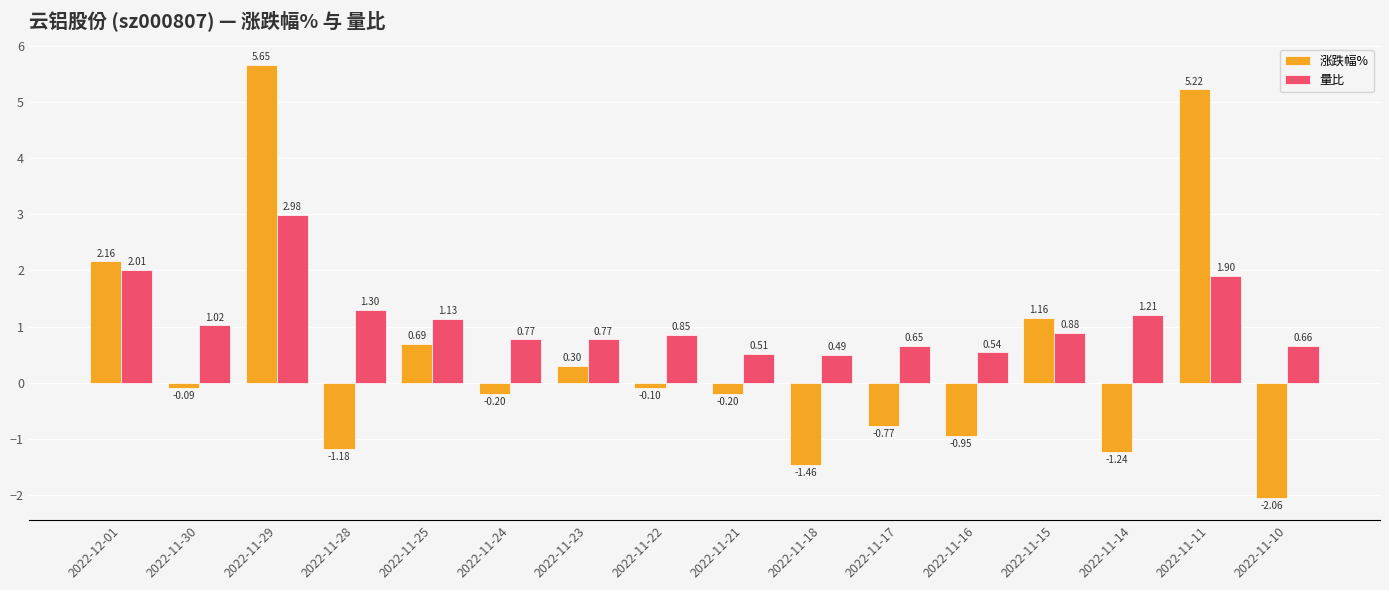

What is the sum of all 涨跌幅% values?

6.9